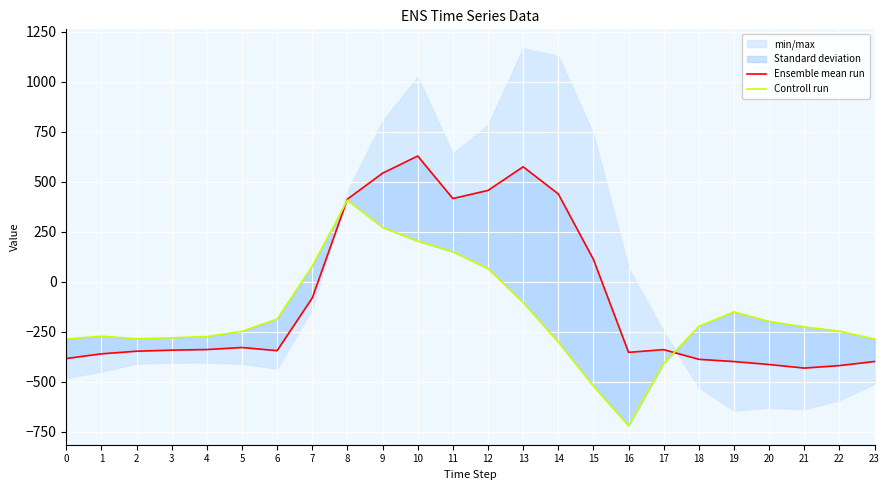

What is the minimum value for Controll run?

-721.2